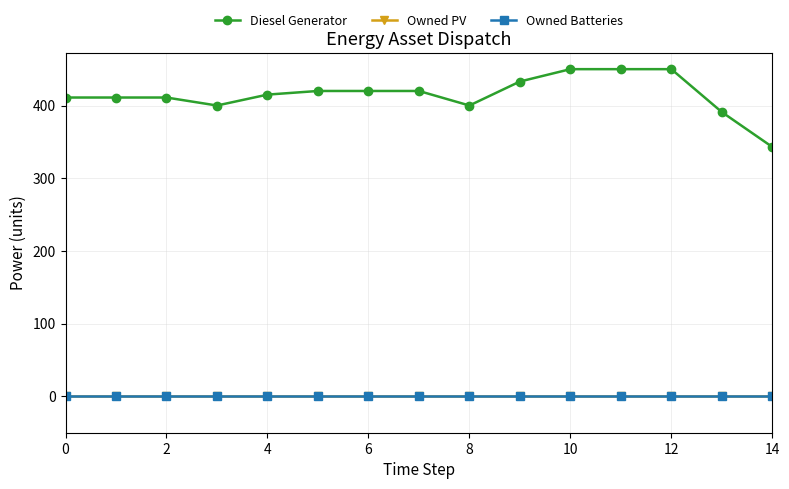

Does the chart have visible grid lines?

Yes